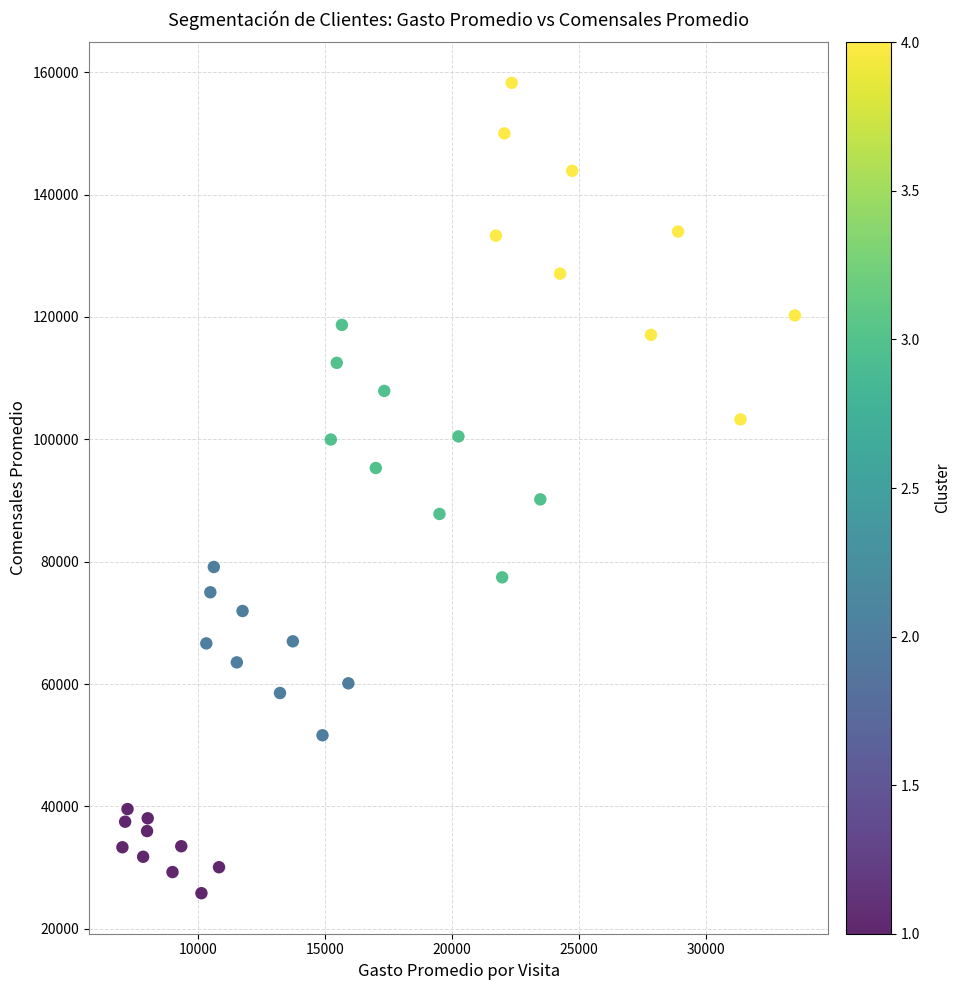

What is the range of X values (max minus min)?

26466.0